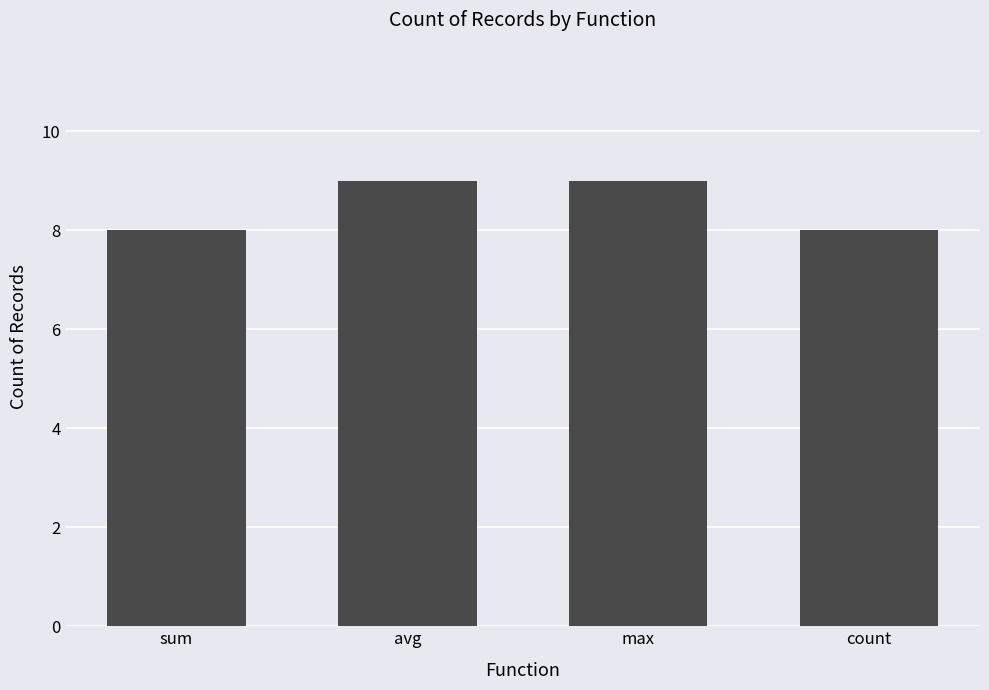

What position from the left is avg?

2